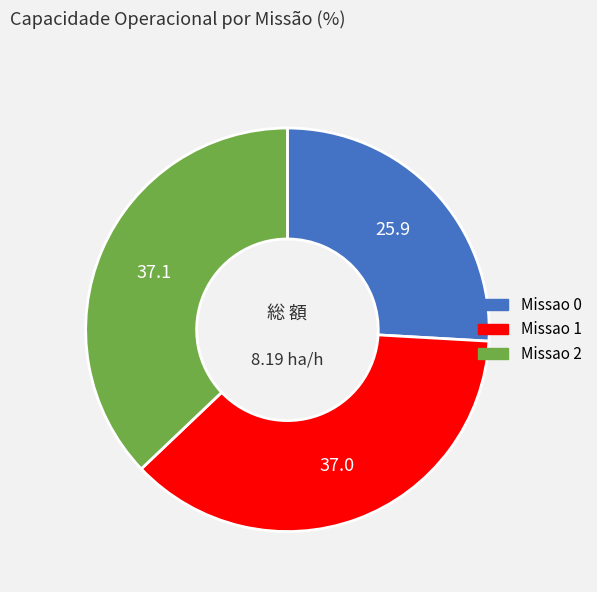

Is the sum of Missao 2 and Missao 1 greater than half?

Yes